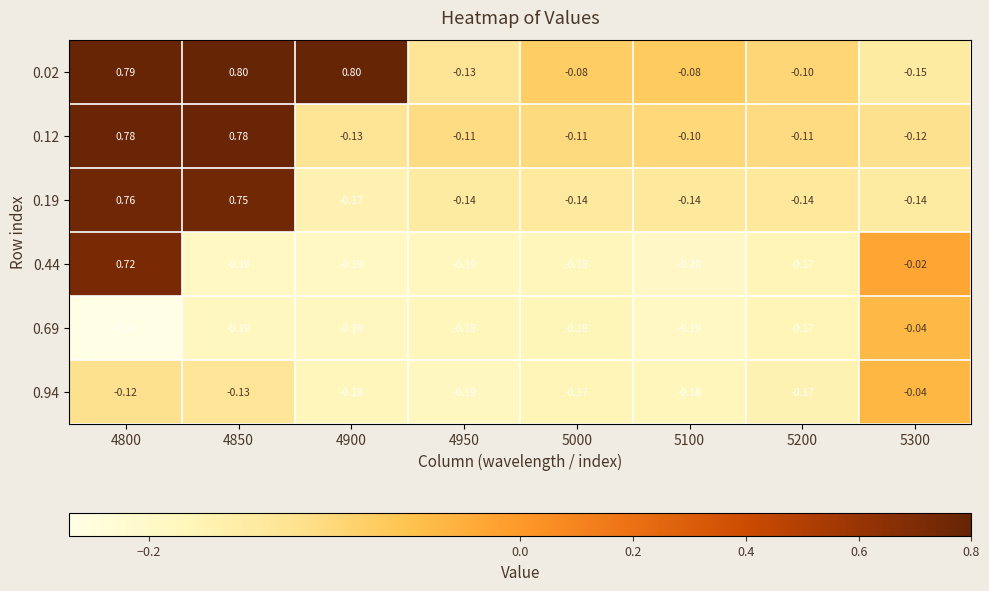

Is the value of 0.19 at 5300 greater than the value of 0.02 at 5200?

No